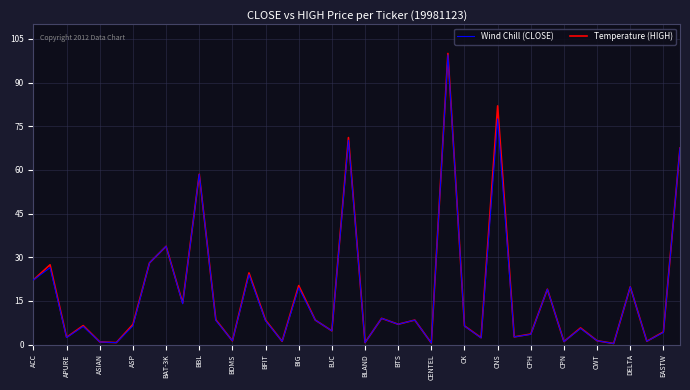

What is the maximum value shown in the chart?

100.0